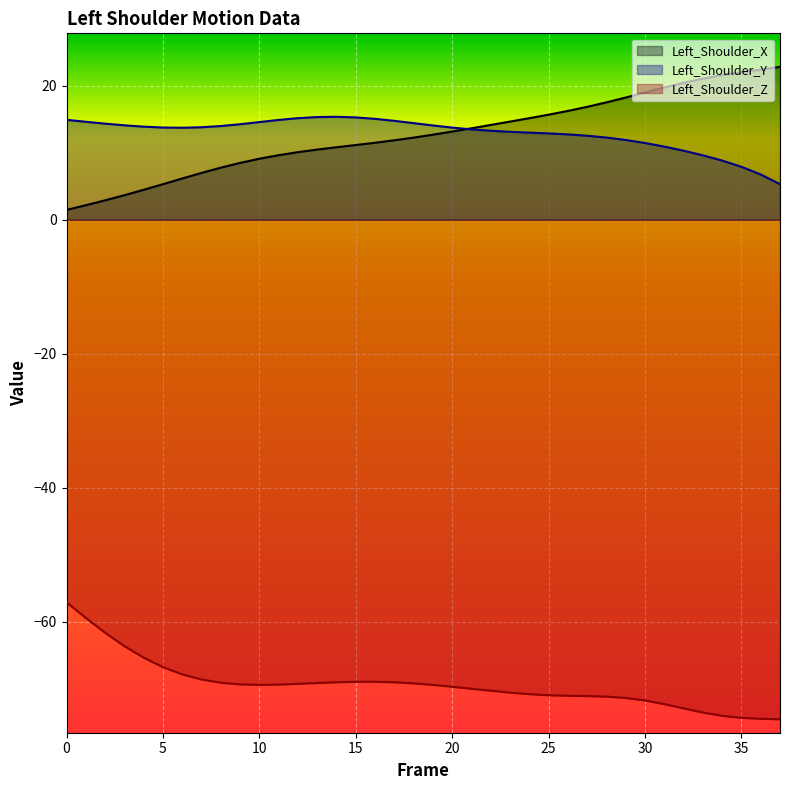

Reading left to right, what are all the values shown in this chart?

Left_Shoulder_X: 0=1.5	1=2.2	2=2.9	3=3.7	4=4.5	5=5.3	6=6.2	7=7.0	8=7.8	9=8.5	10=9.1	11=9.6	12=10.1	13=10.5	14=10.8	15=11.1	16=11.5	17=11.9	18=12.3	19=12.7	20=13.2	21=13.6	22=14.1	23=14.6	24=15.2	25=15.7	26=16.2	27=16.8	28=17.5	29=18.2	30=19.0	31=19.7	32=20.4	33=21.1	34=21.6	35=22.0	36=22.4	37=22.8
Left_Shoulder_Y: 0=14.9	1=14.6	2=14.3	3=14.1	4=13.9	5=13.8	6=13.7	7=13.8	8=14.0	9=14.3	10=14.6	11=14.9	12=15.2	13=15.3	14=15.4	15=15.3	16=15.1	17=14.8	18=14.4	19=14.1	20=13.7	21=13.5	22=13.3	23=13.1	24=13.0	25=12.9	26=12.7	27=12.5	28=12.3	29=11.9	30=11.4	31=10.9	32=10.3	33=9.6	34=8.8	35=7.9	36=6.8	37=5.3
Left_Shoulder_Z: 0=-57.1	1=-59.4	2=-61.6	3=-63.6	4=-65.3	5=-66.8	6=-67.8	7=-68.6	8=-69.1	9=-69.3	10=-69.4	11=-69.4	12=-69.2	13=-69.1	14=-69.0	15=-68.9	16=-68.9	17=-69.0	18=-69.2	19=-69.4	20=-69.7	21=-70.0	22=-70.3	23=-70.6	24=-70.8	25=-70.9	26=-71.0	27=-71.1	28=-71.1	29=-71.4	30=-71.7	31=-72.3	32=-72.9	33=-73.5	34=-74.0	35=-74.3	36=-74.5	37=-74.5